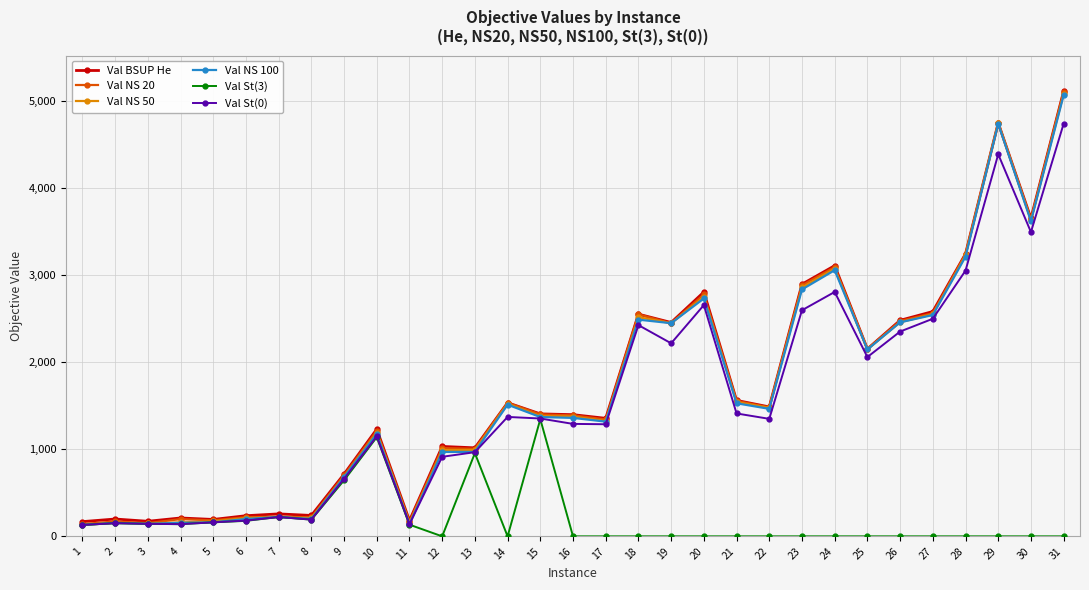

Does the chart have visible grid lines?

Yes